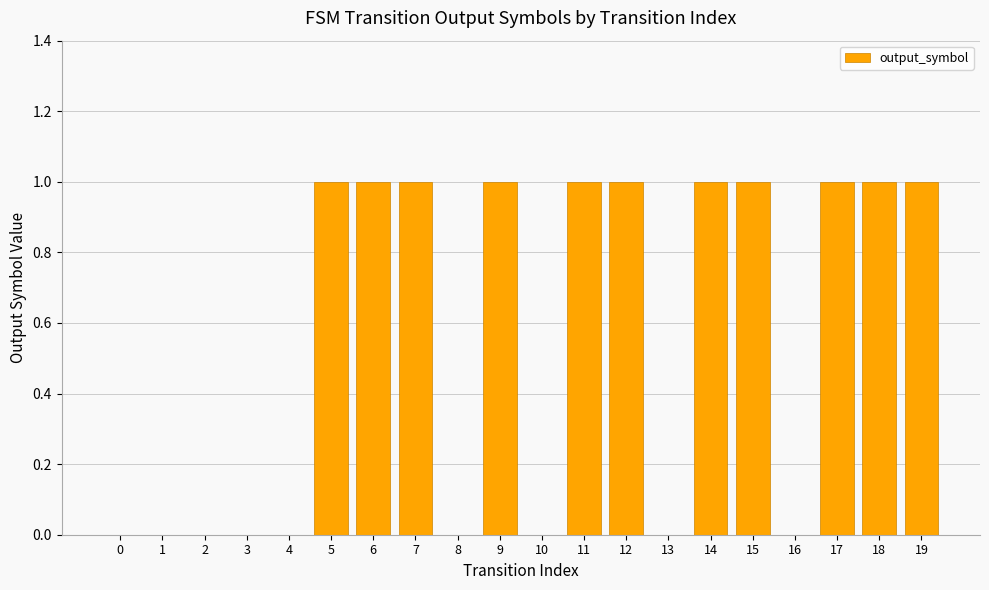

The value at 19 is 1. True or false?

True